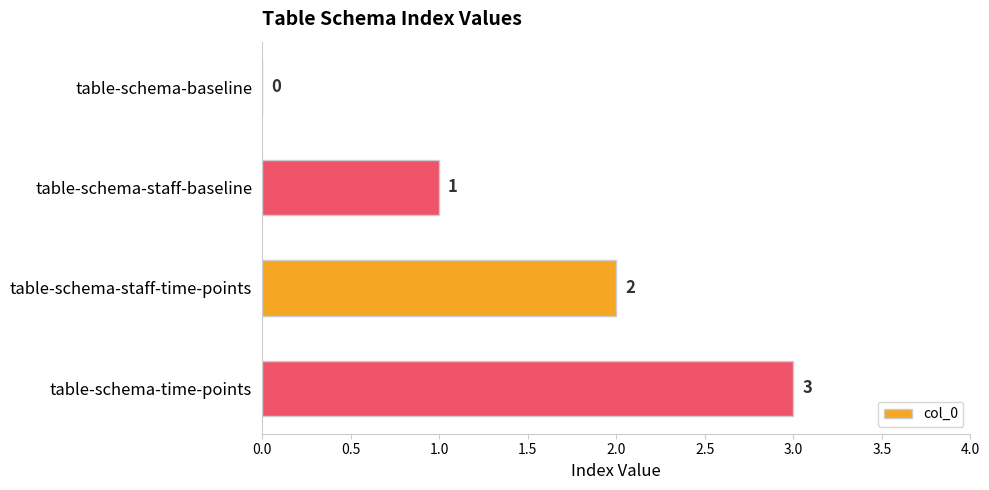

How many values are above zero?

3